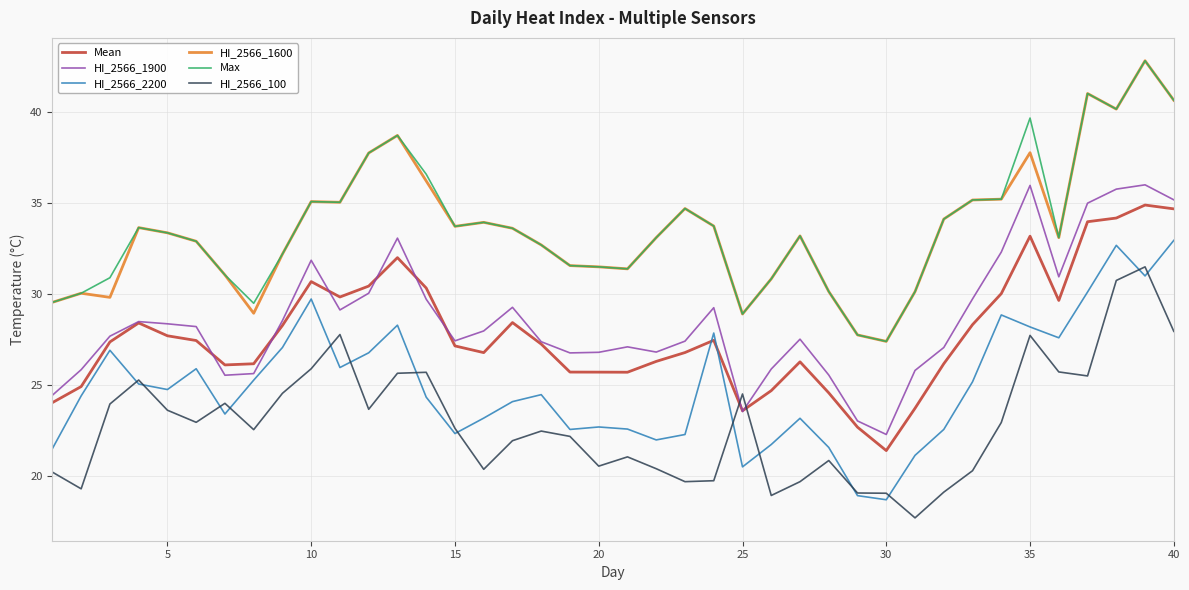

What is the greatest value displayed?

42.8